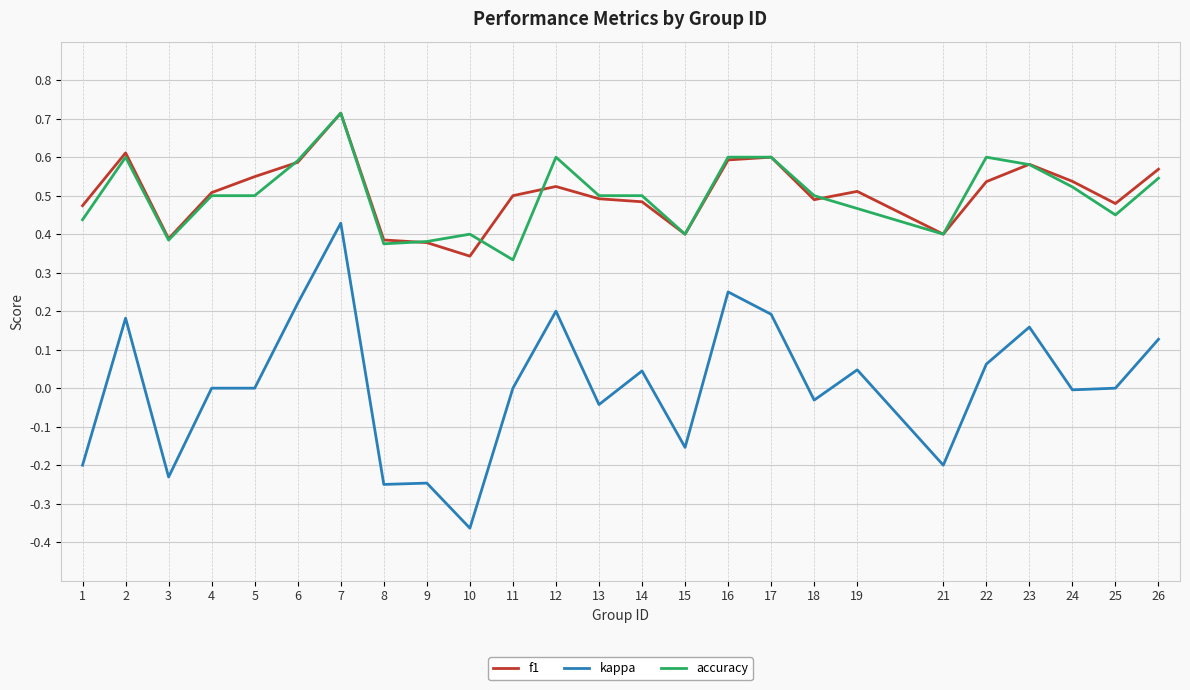

Which category has the highest value in the f1 series?

7